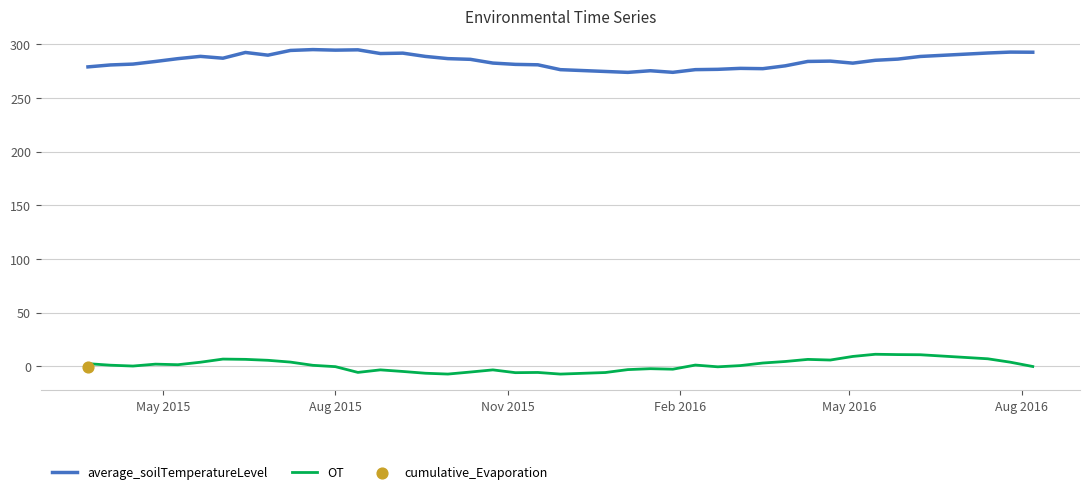

Which series contains the highest Y value?

average_soilTemperatureLevel